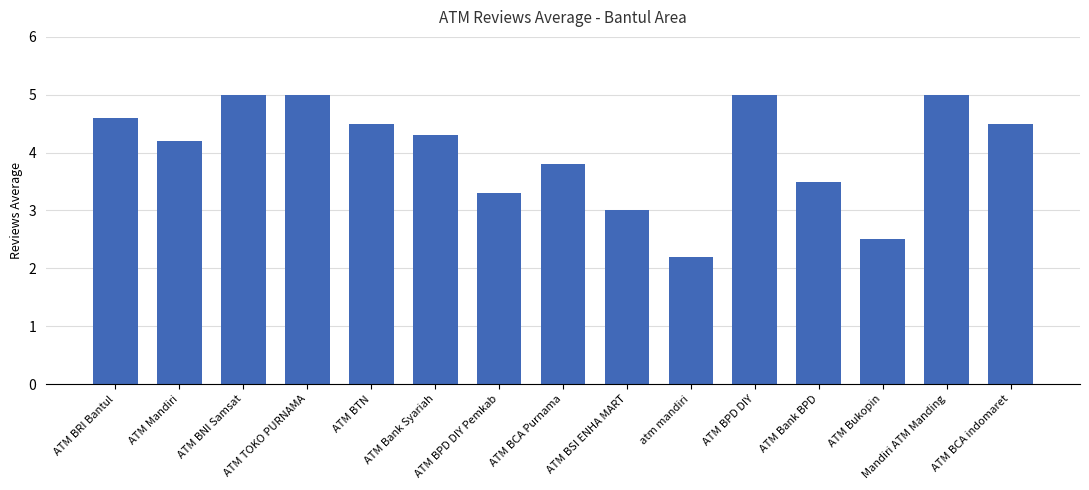

Between ATM BCA indomaret and ATM BSI ENHA MART, which is larger?

ATM BCA indomaret